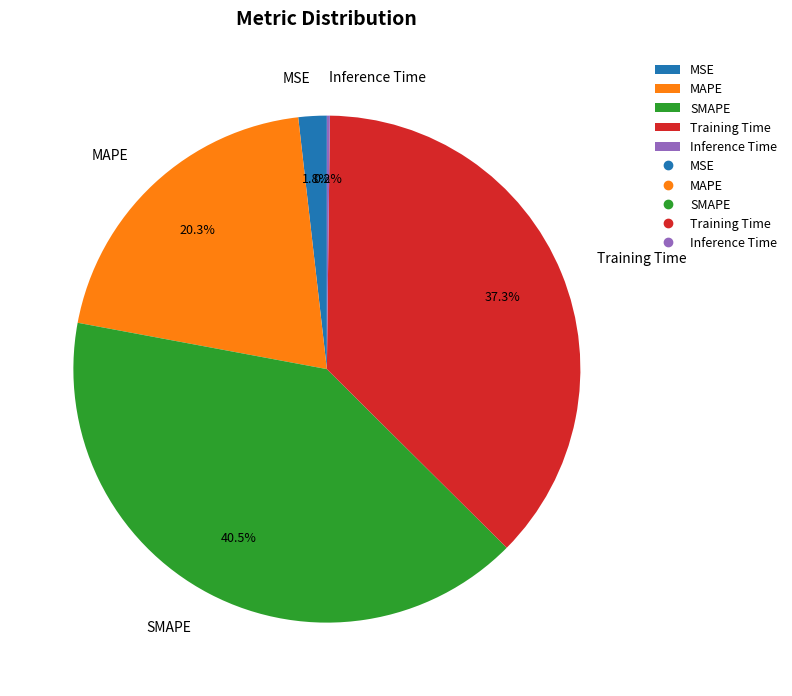

Which category has the biggest portion of the pie?

SMAPE